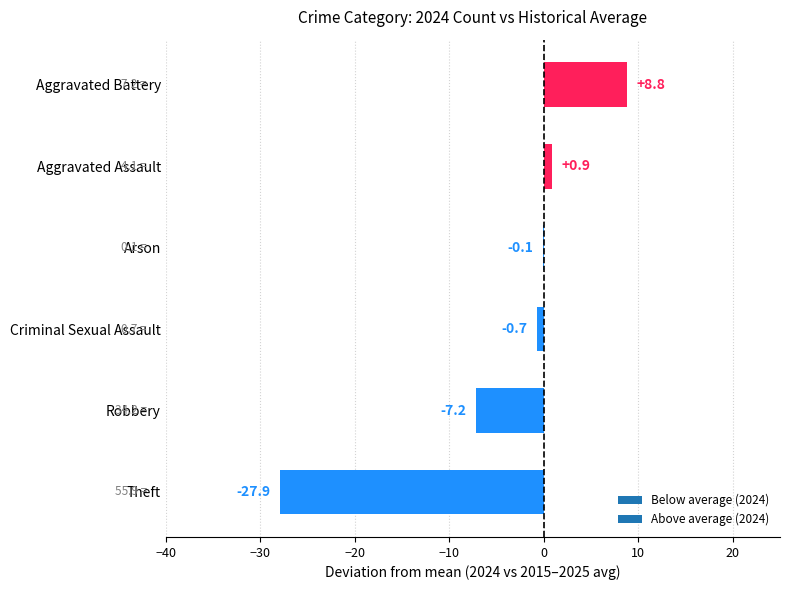

What is the average value?

-4.4